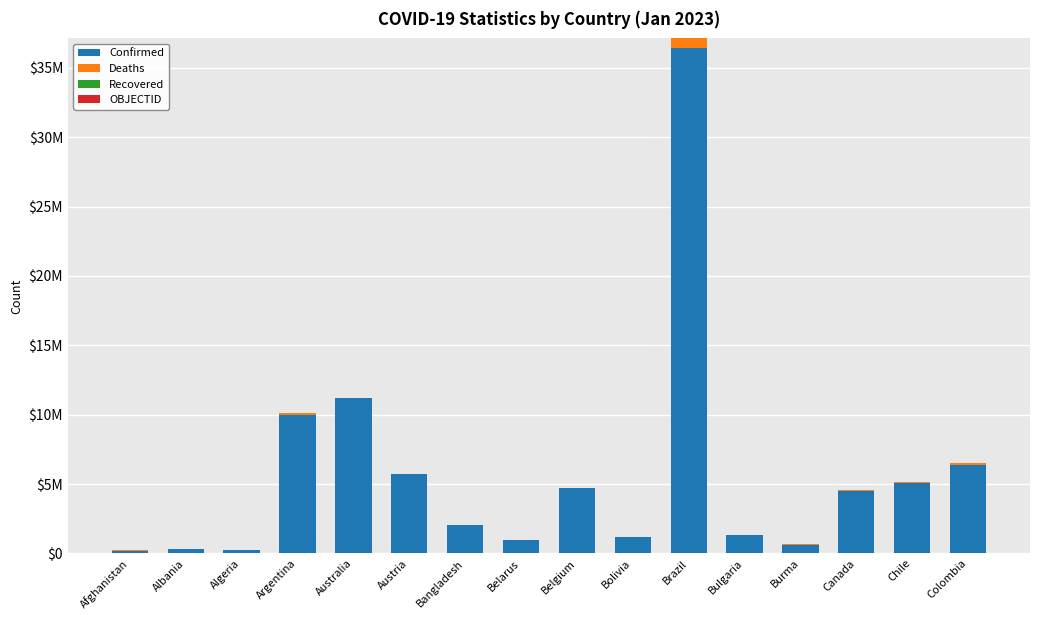

Between Argentina and Belgium, which series saw the biggest shift?

Confirmed